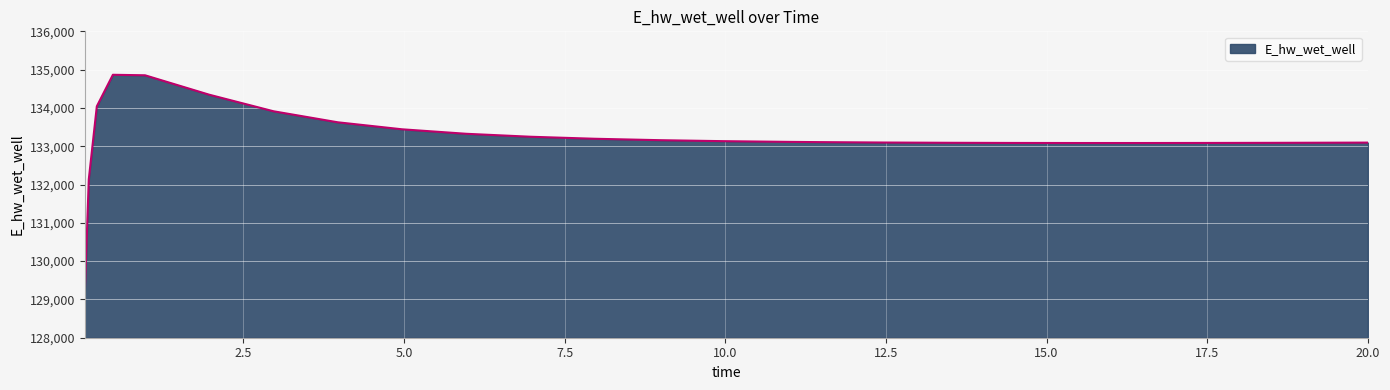

What is the difference between the maximum and minimum values?

5706.9